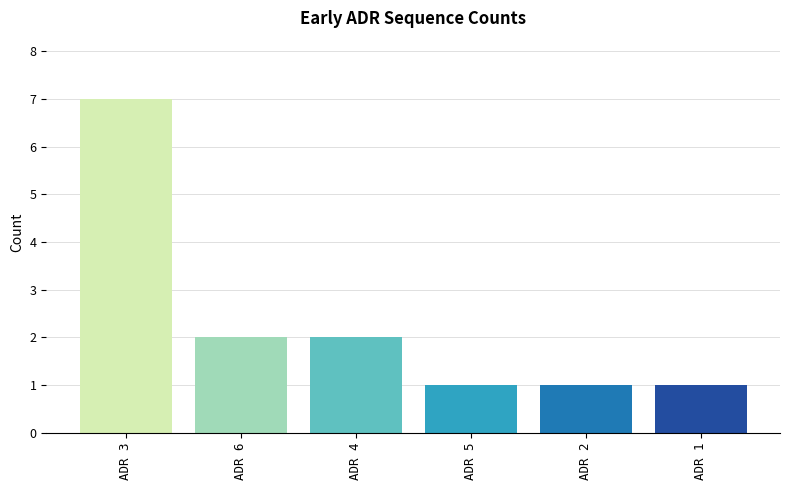

How many values are below 2?

3